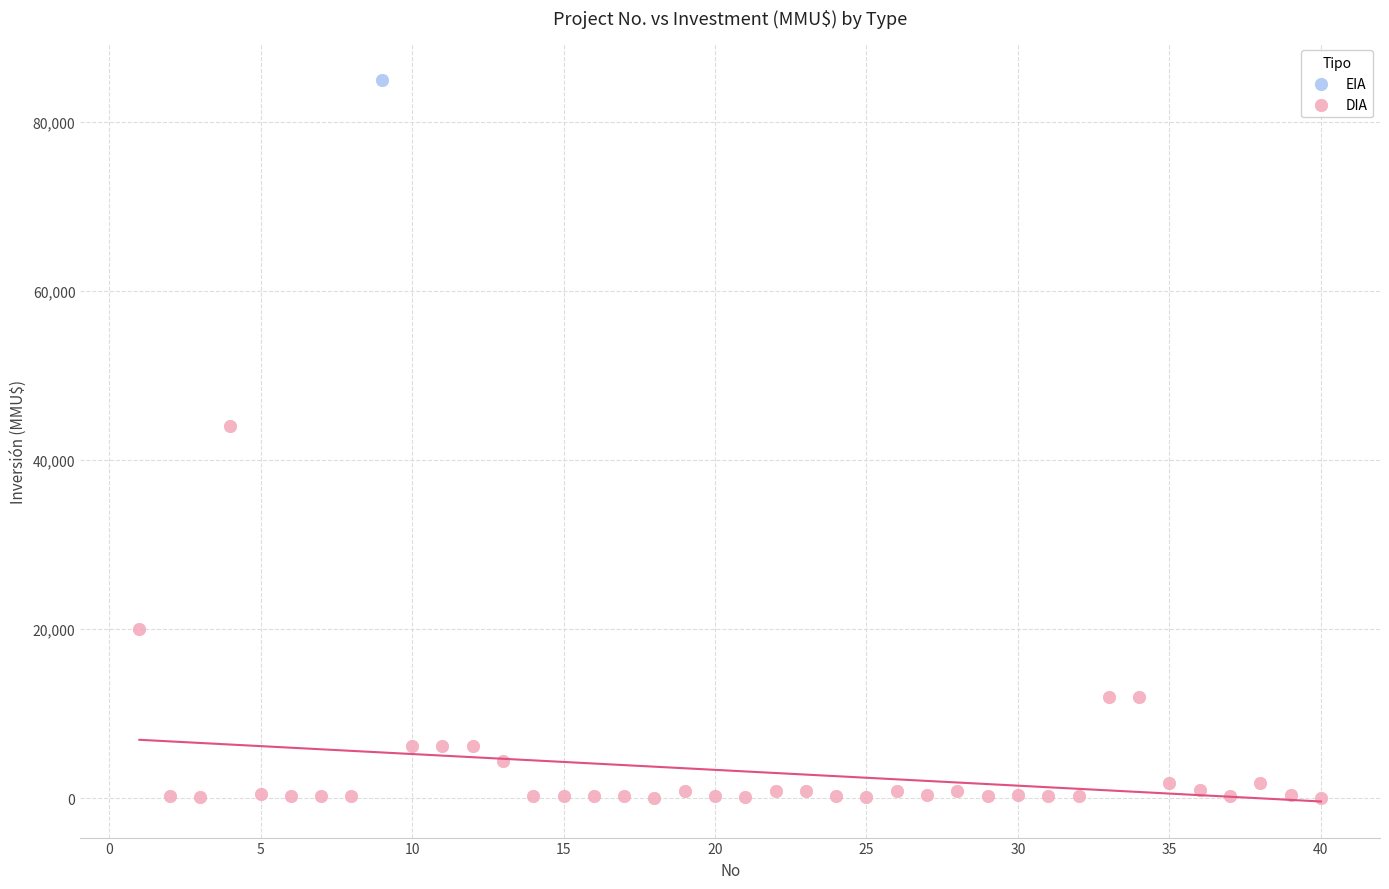

What are all the series names shown in the legend?

EIA, DIA